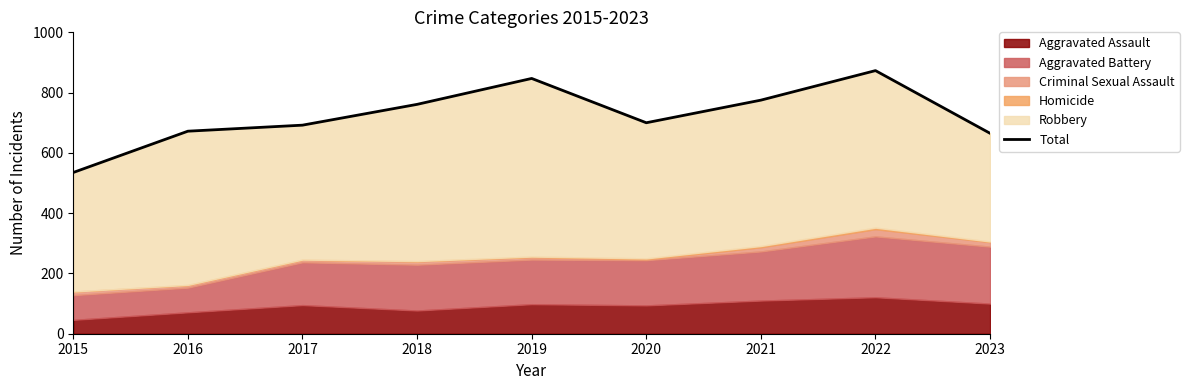

Approximately how many times larger is the value at 2016 compared to 2015?

1.3